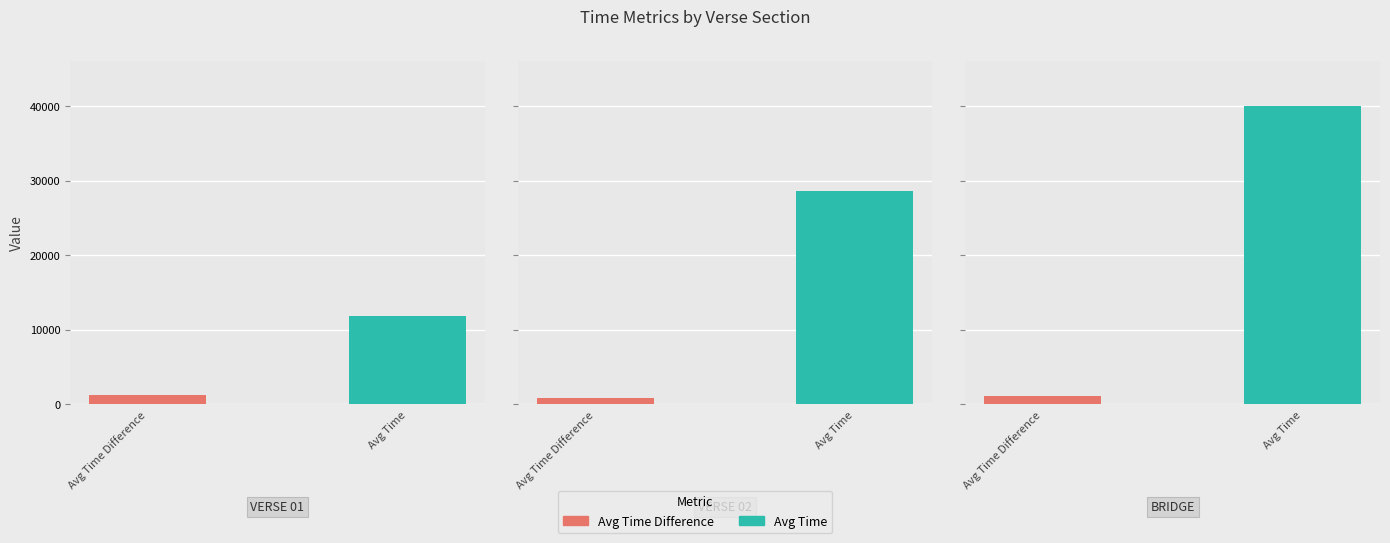

What are all the series names shown in the legend?

Avg Time Difference, Avg Time